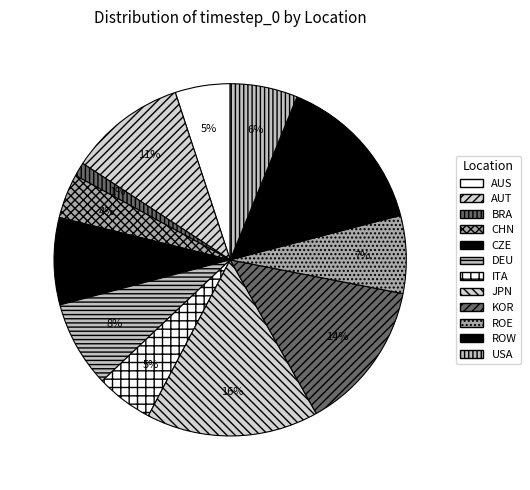

Is the sum of ITA and ROE greater than half?

No